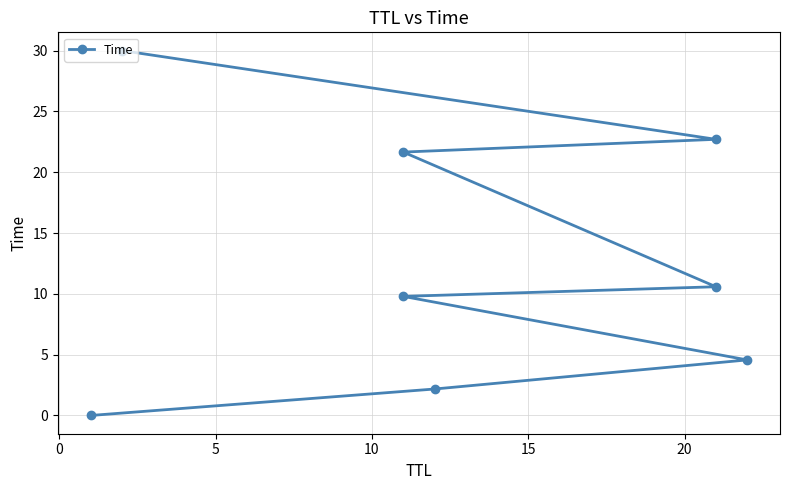

What is the average value?

12.7